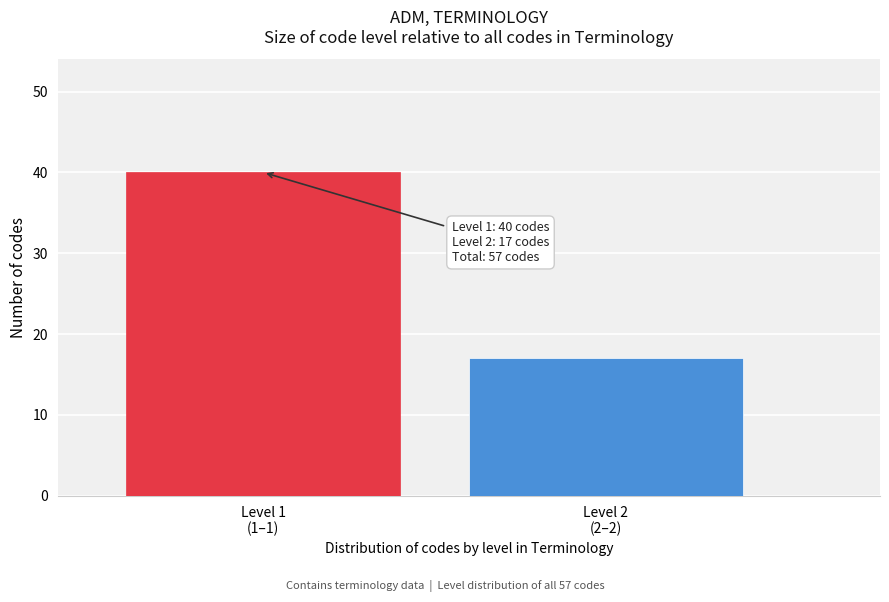

Reading right to left, what are all the values shown in this chart?

17	40